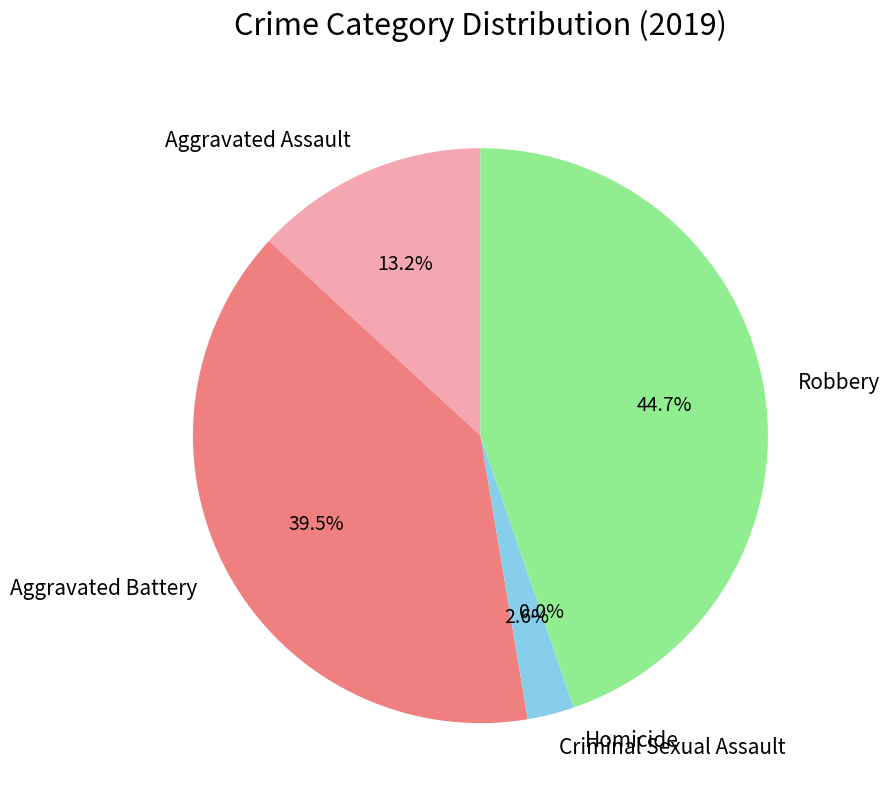

To the nearest percent, what is the difference between the largest and smallest slice percentages?

45%